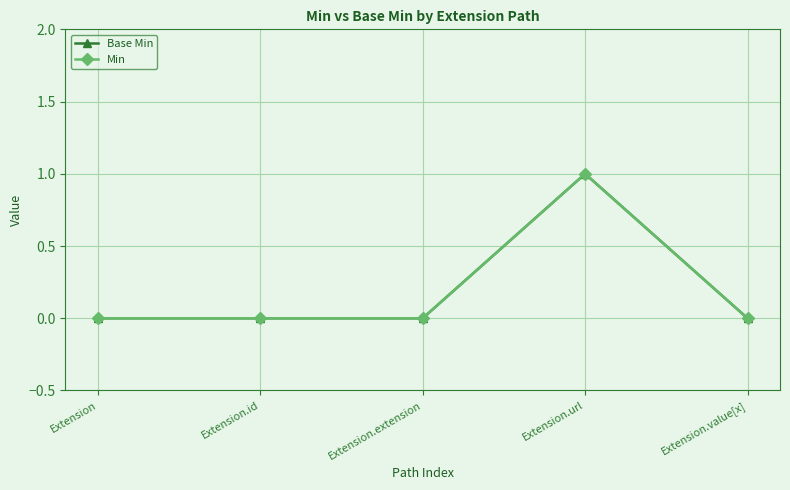

What is the difference between the maximum and second lowest values in the Min series?

1